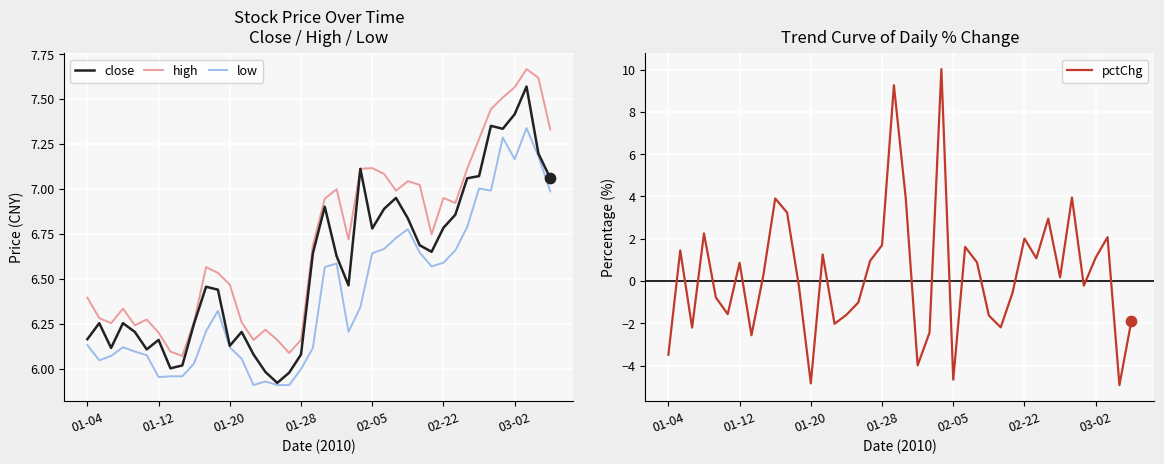

What are all the series names shown in the legend?

close, high, low, pctChg